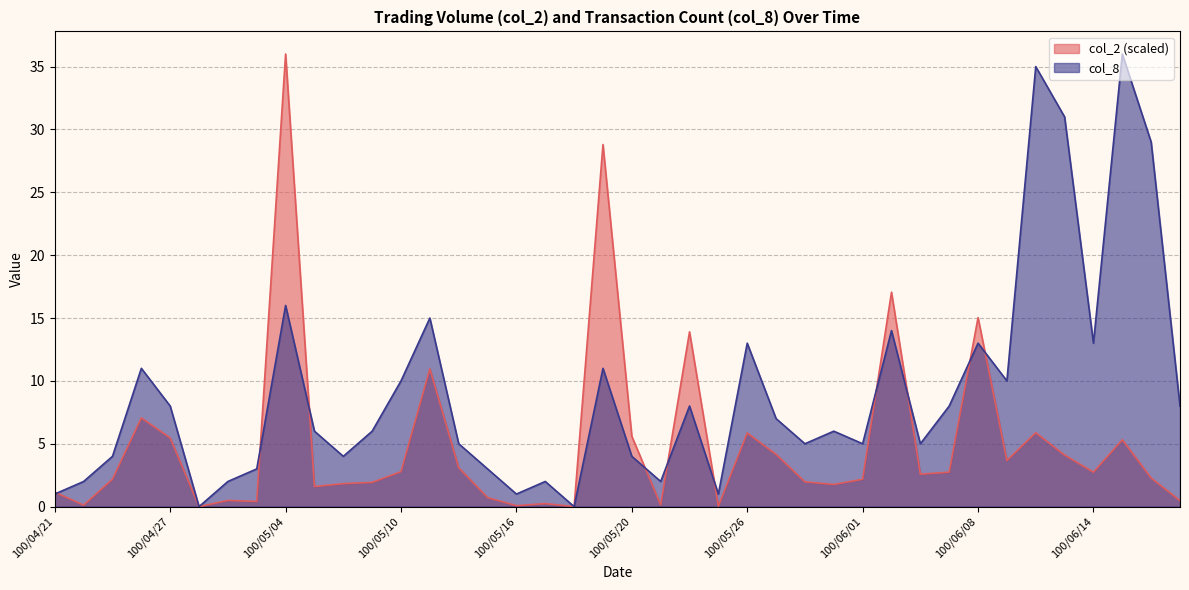

What position from the right is 100/06/14?

4